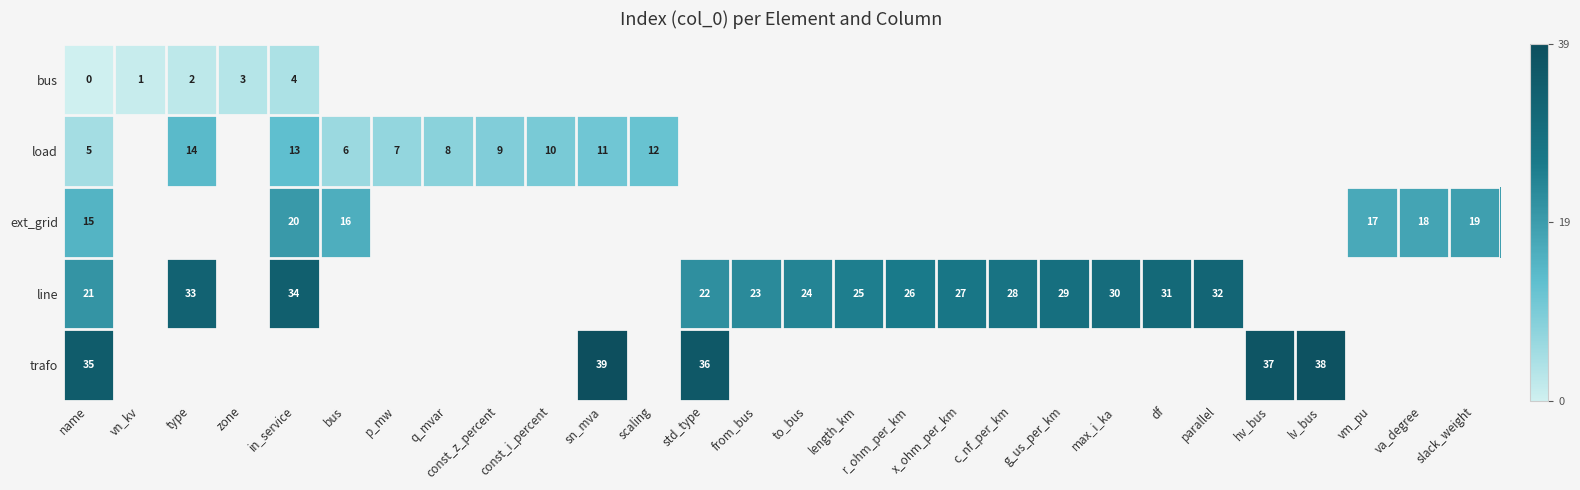

Rank the series by their maximum value, from highest to lowest.

trafo, line, ext_grid, load, bus